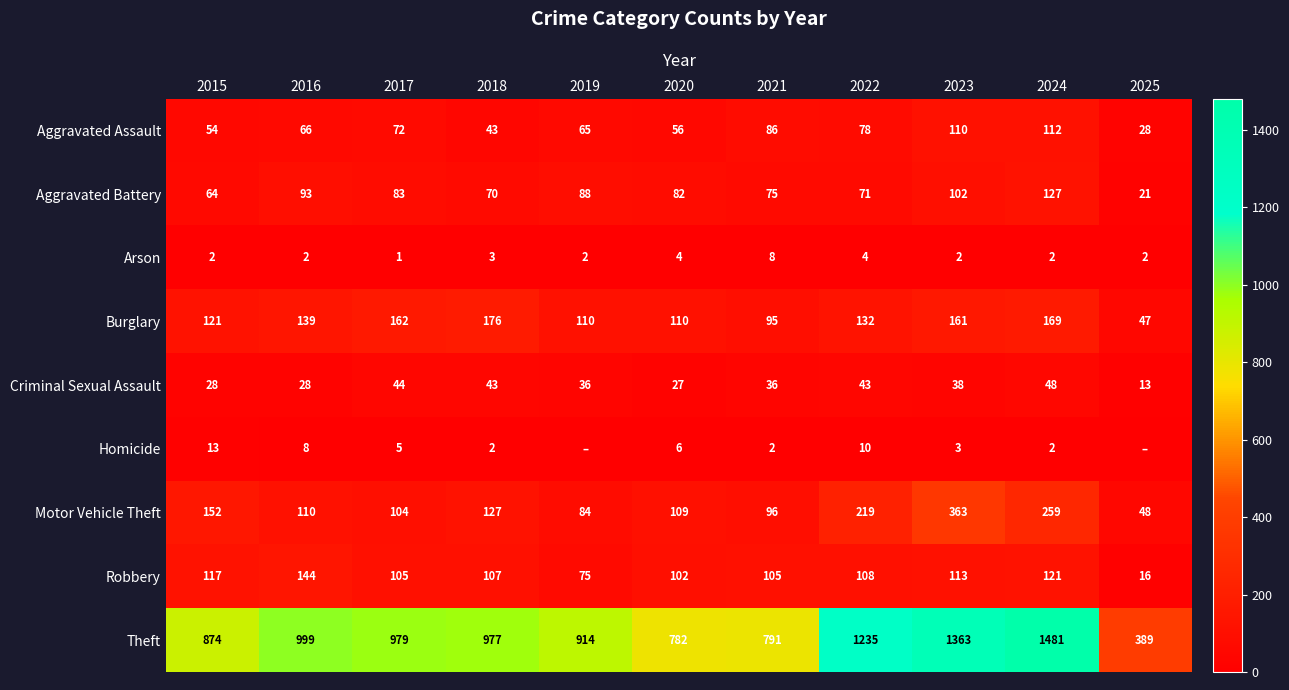

Which category has the lowest value in the Motor Vehicle Theft series?

2025